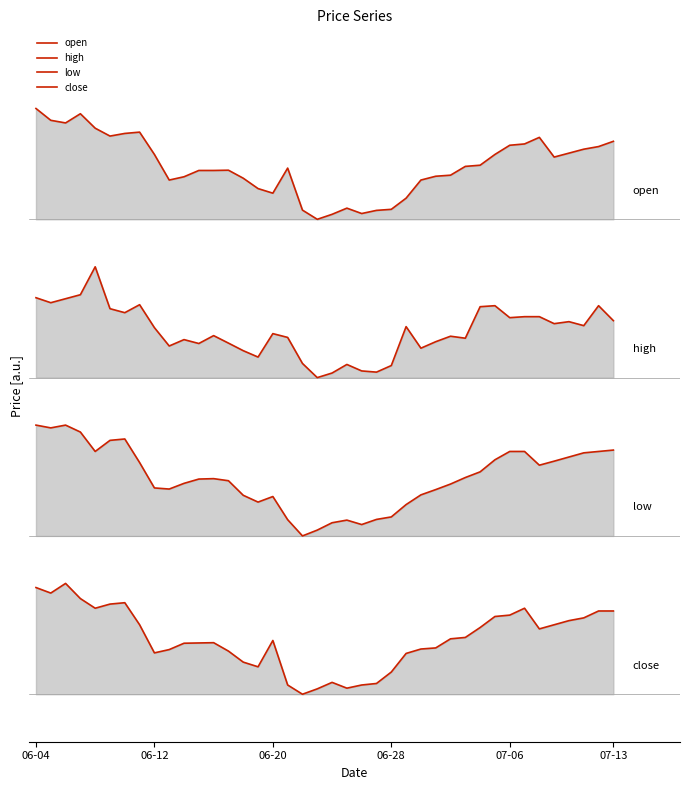

Which has a higher value, 24 or 38?

38